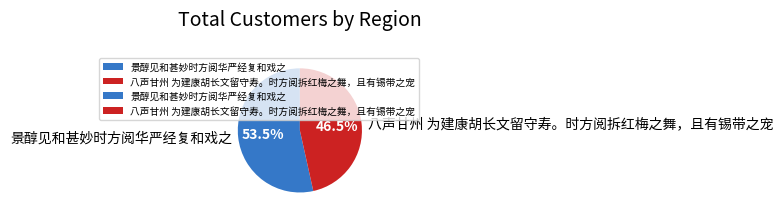

Which slice is the largest?

景醇见和甚妙时方阅华严经复和戏之